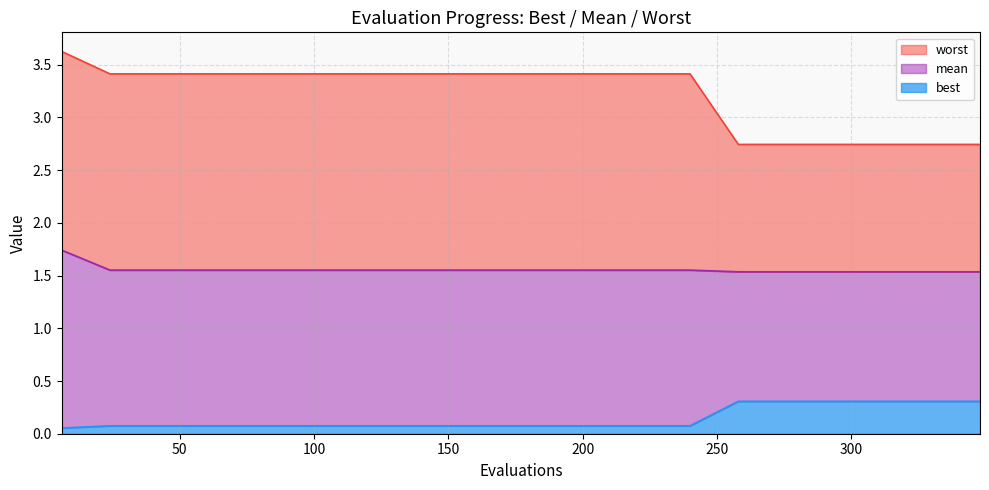

What is the difference between the highest and lowest values at 150?

3.3